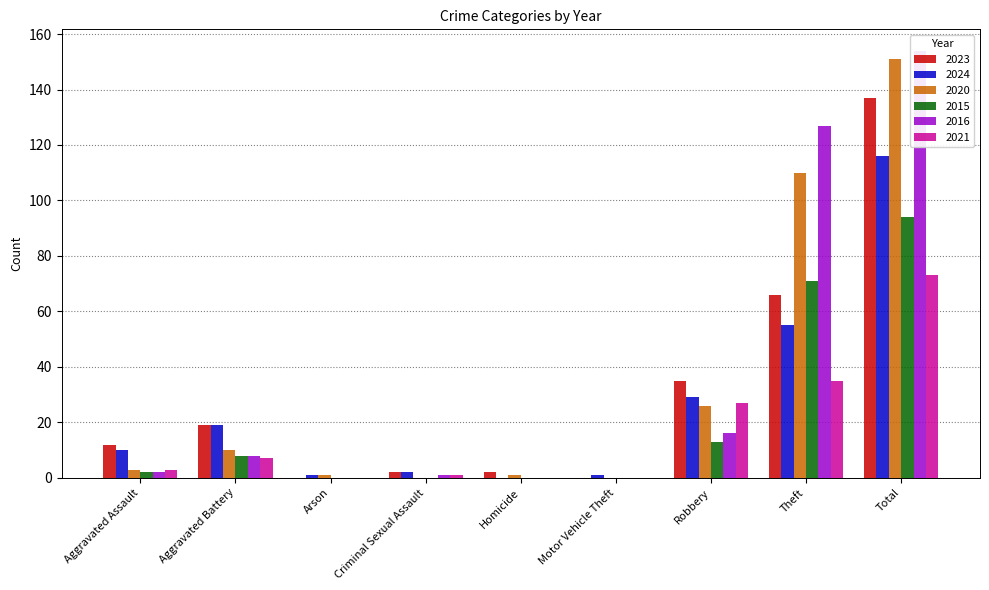

What is the difference between the 2023 values at Aggravated Assault and Arson?

12